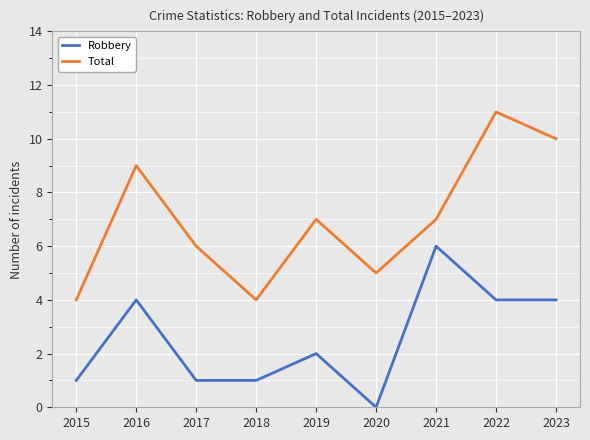

True or false: Robbery and Total cross at least once.

False